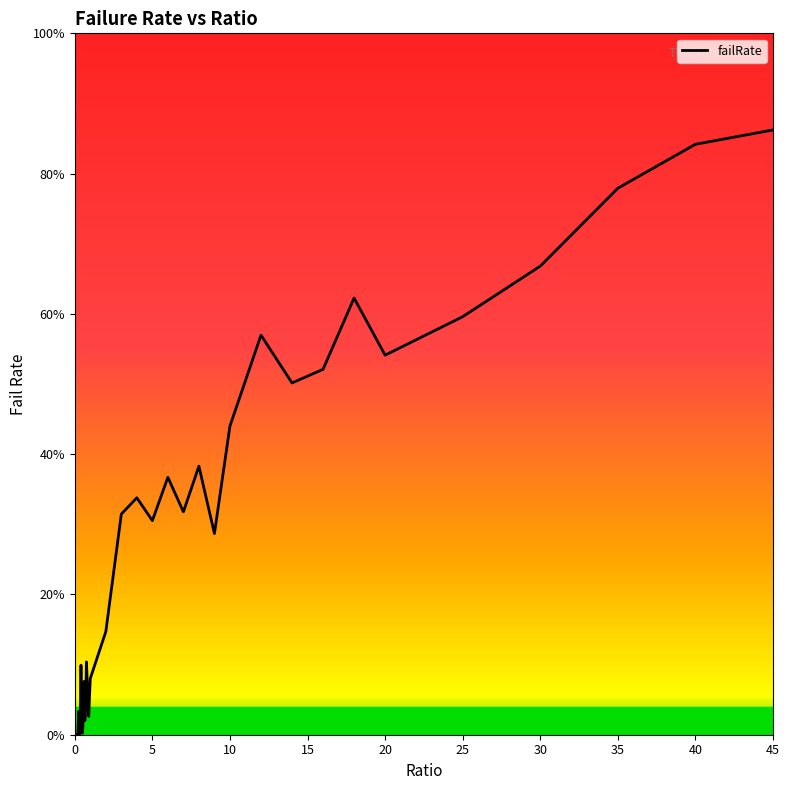

Reading left to right, transcribe all the data shown in this chart.

0.0	0.0	0.0	0.0	0.0	0.0	0.0	0.0	0.1	0.0	0.0	0.0	0.1	0.0	0.0	0.1	0.1	0.0	0.0	0.1	0.1	0.1	0.3	0.3	0.3	0.4	0.3	0.4	0.3	0.4	0.6	0.5	0.5	0.6	0.5	0.6	0.7	0.8	0.8	0.9